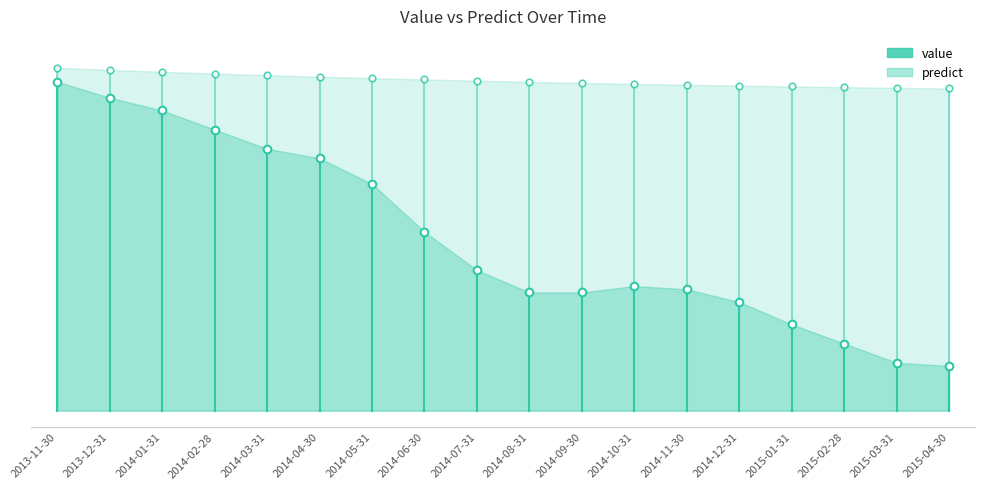

How many interior local peaks does the value series have?

1